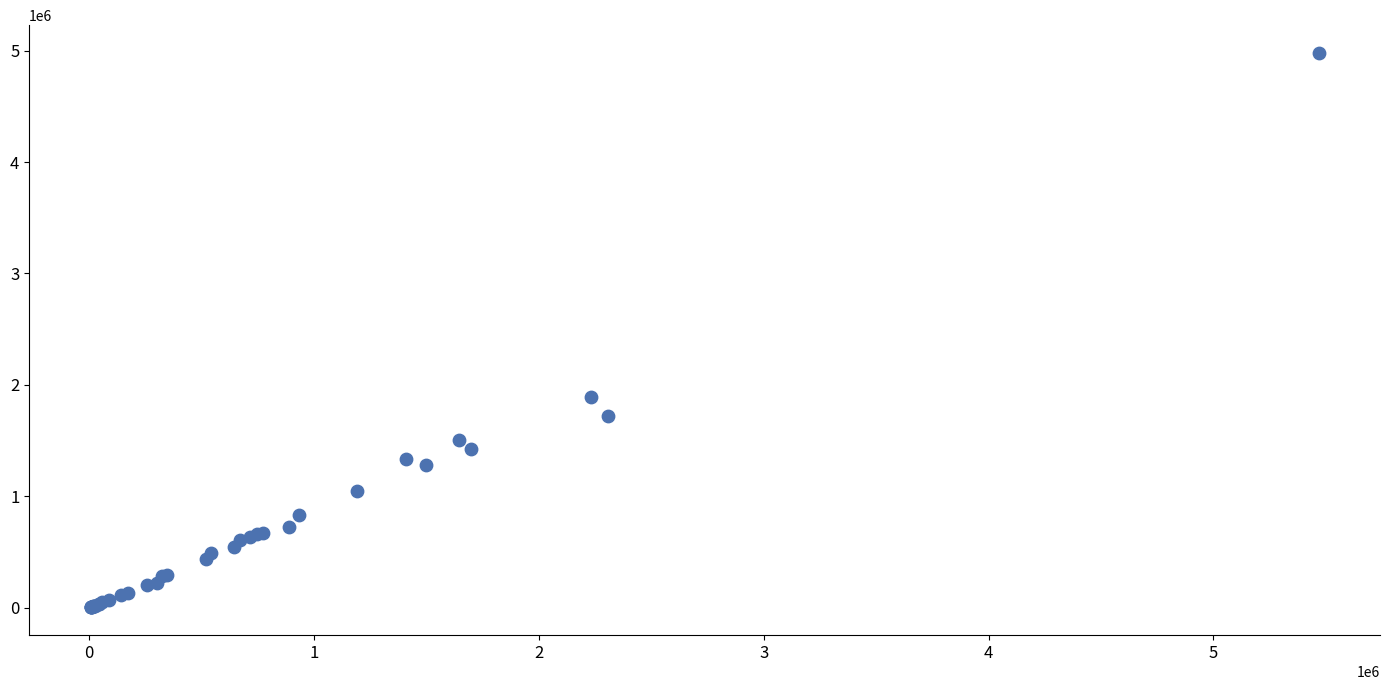

What Y value in the scatter plot is closest to 2491455?

1894518